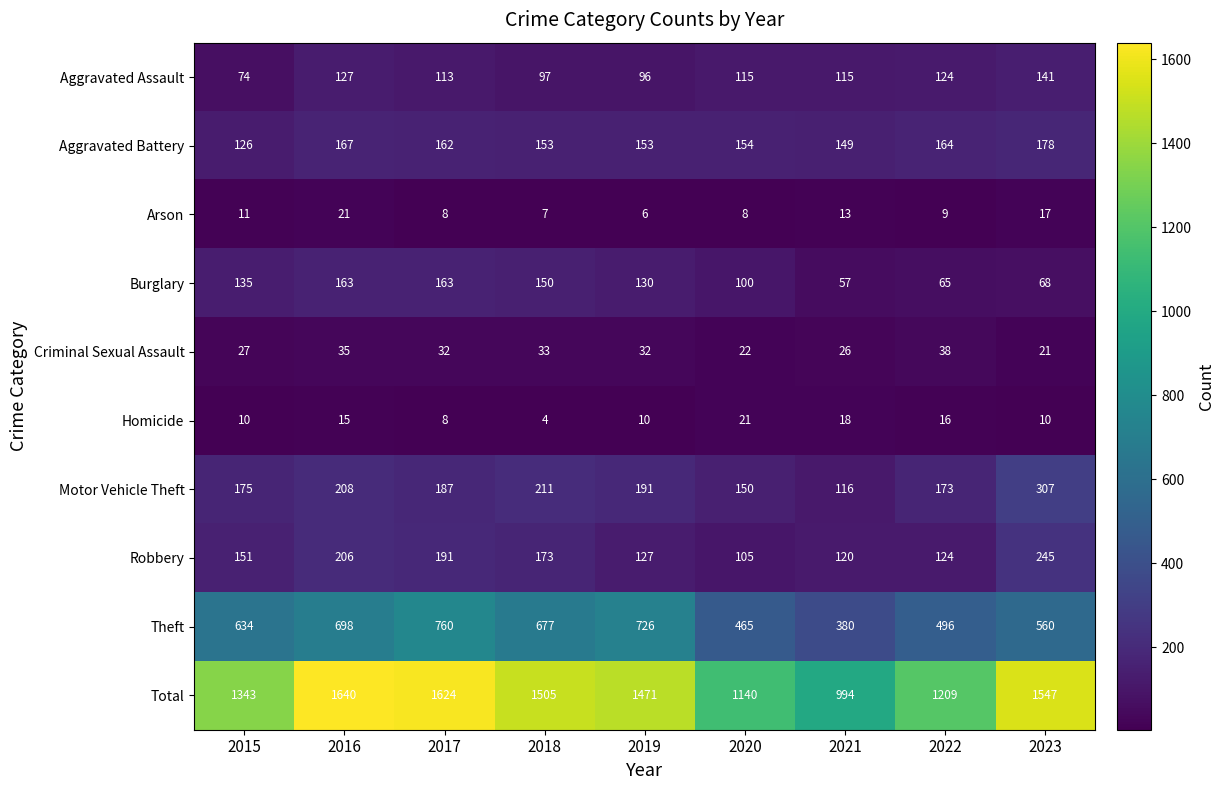

At which label is Motor Vehicle Theft closest to 211?

2018